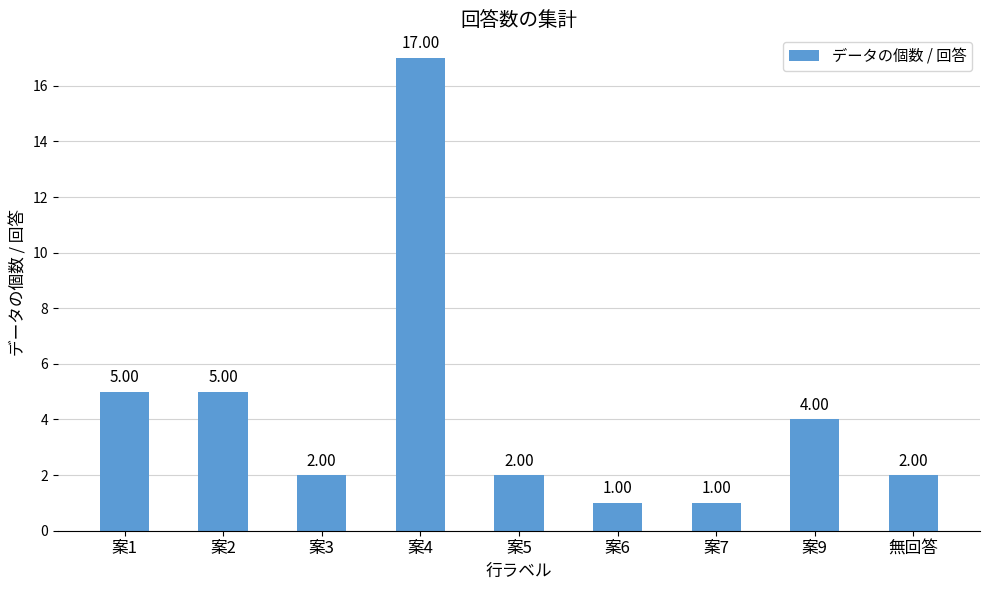

Reading right to left, extract all data points from this chart.

無回答=2	案9=4	案7=1	案6=1	案5=2	案4=17	案3=2	案2=5	案1=5